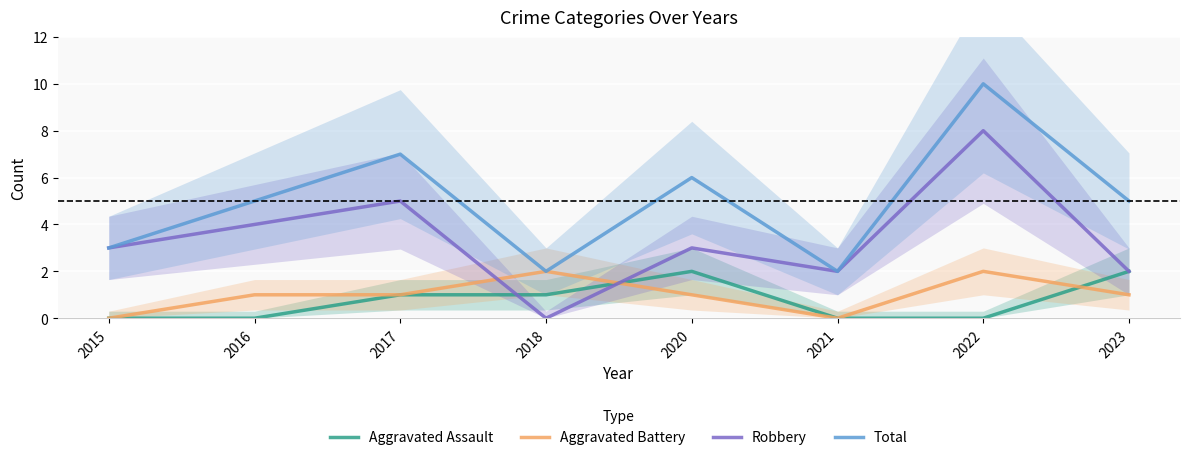

Reading left to right, what are all the values shown in this chart?

Aggravated Assault: 0	0	1	1	2	0	0	2
Aggravated Battery: 0	1	1	2	1	0	2	1
Robbery: 3	4	5	0	3	2	8	2
Total: 3	5	7	2	6	2	10	5